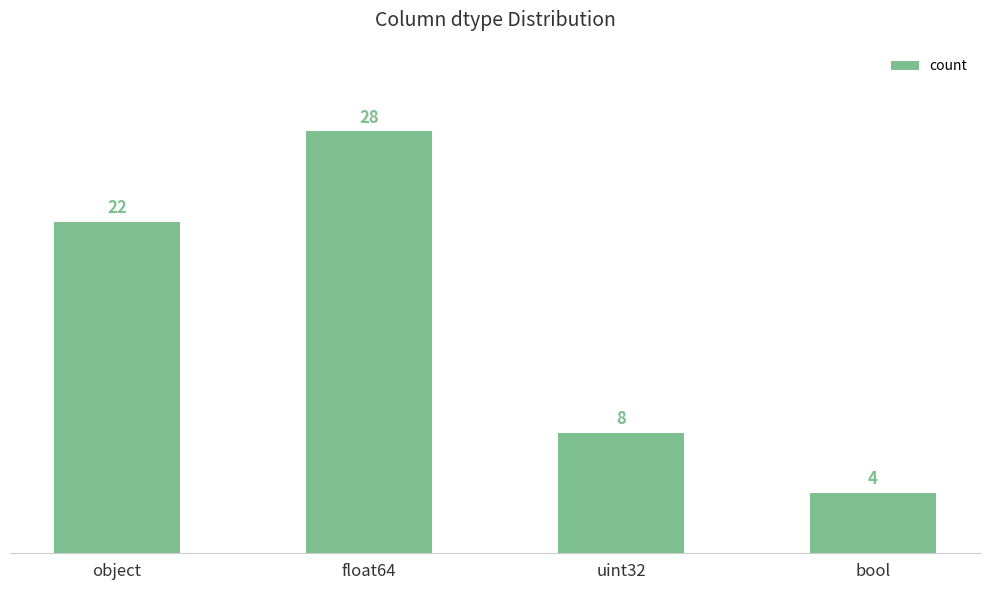

What is the greatest value displayed?

28